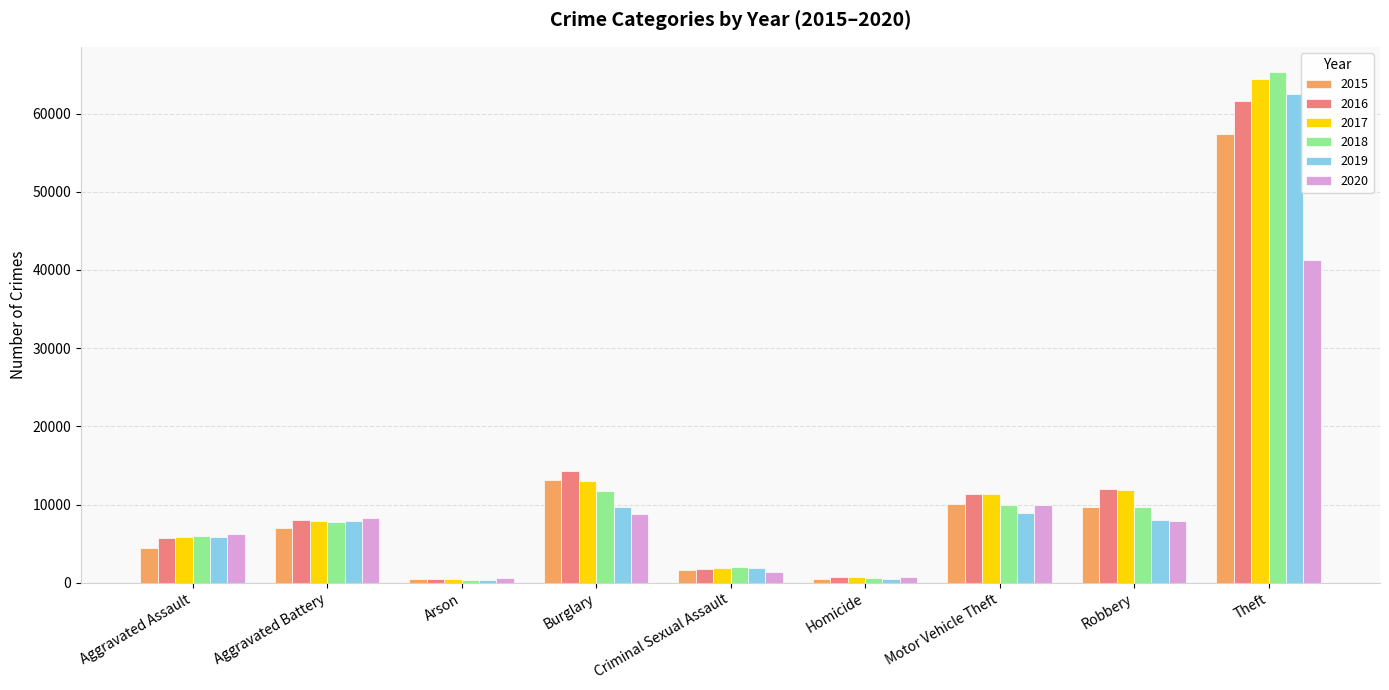

At which label is 2015 closest to 28897?

Burglary